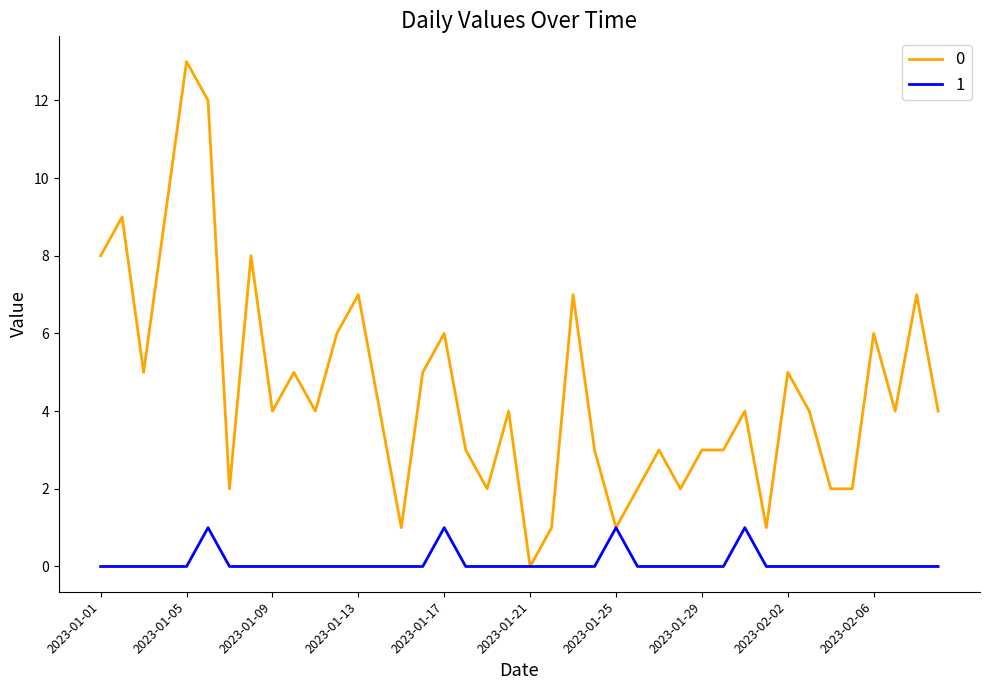

Rank the series by their maximum value, from highest to lowest.

0, 1